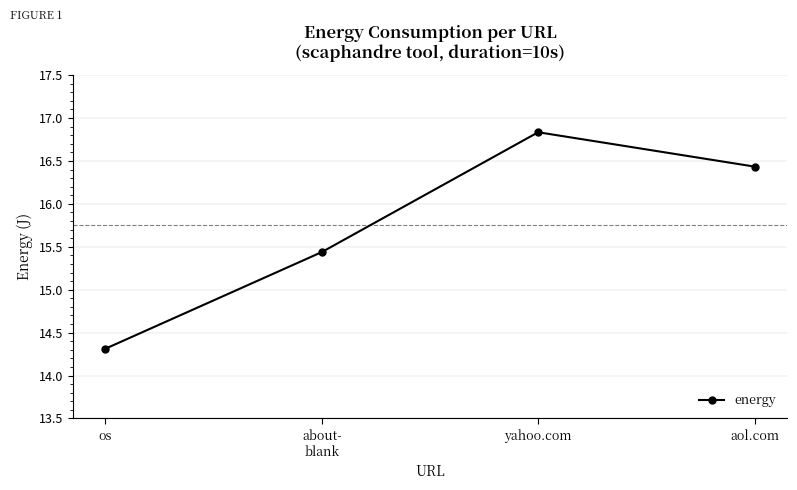

What position from the left is os?

1